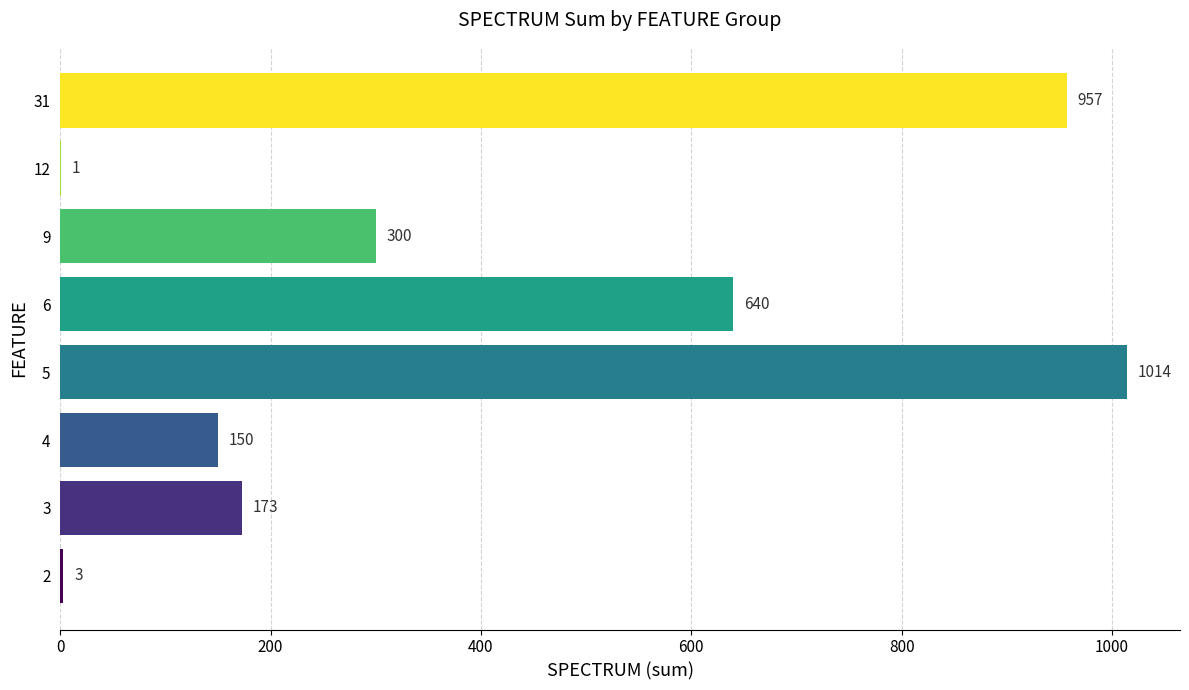

Reading top to bottom, transcribe all the data shown in this chart.

31=957	12=1	9=300	6=640	5=1014	4=150	3=173	2=3